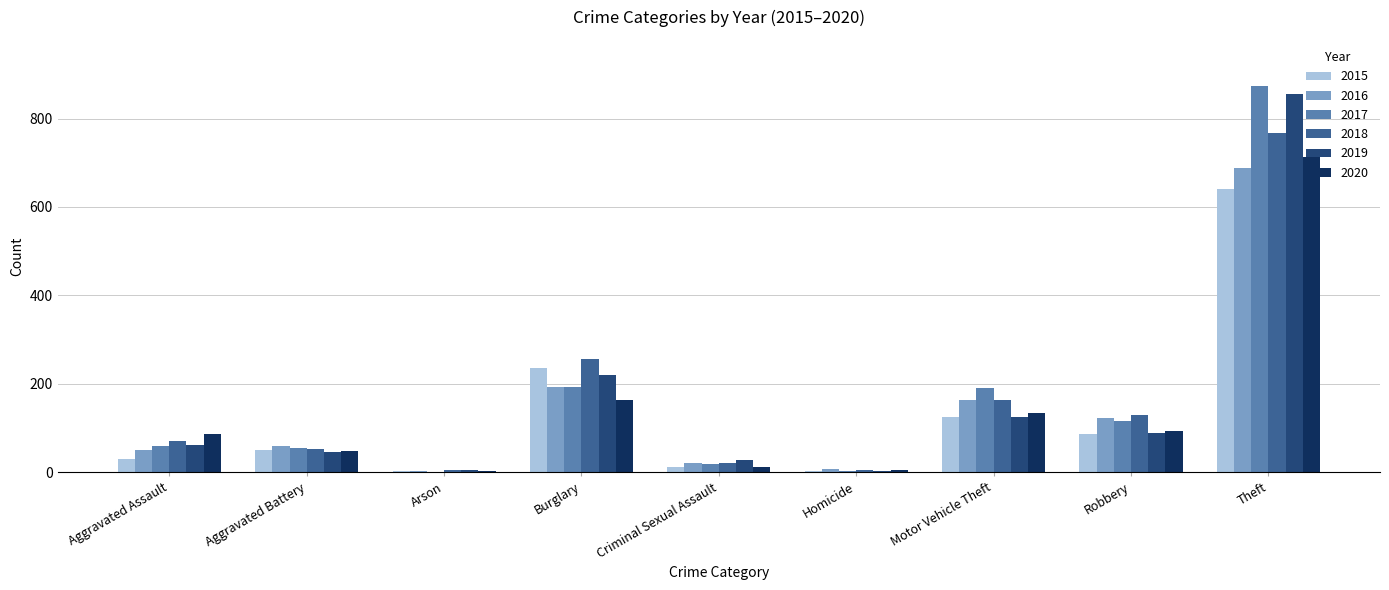

The value of 2019 at Robbery is 126. True or false?

False